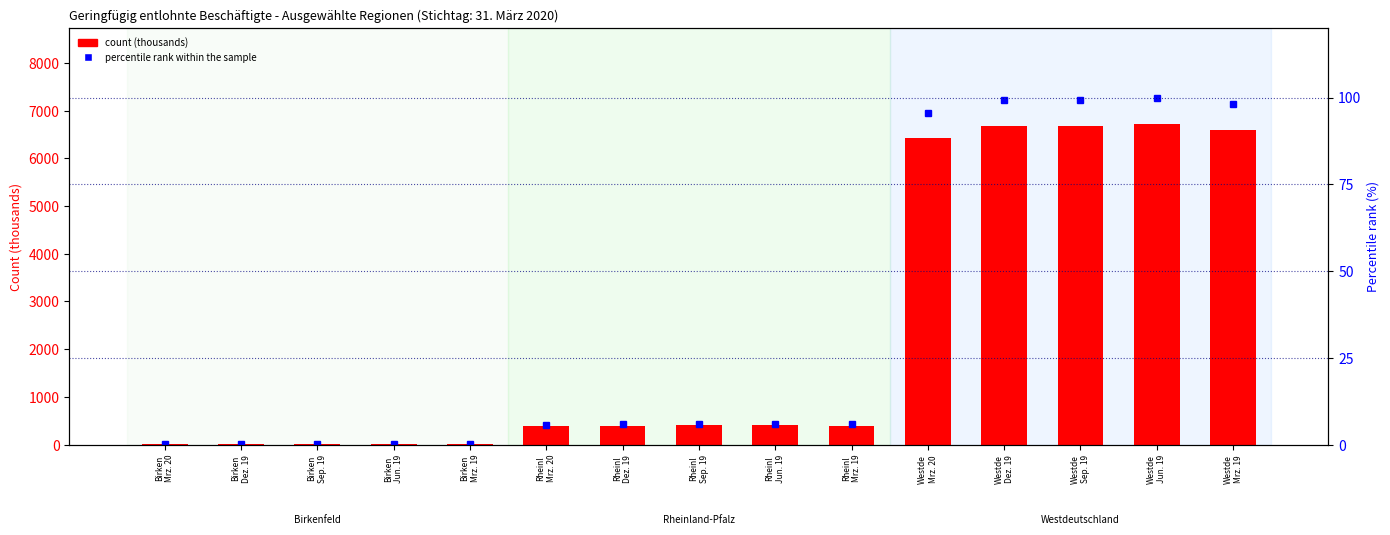

Is it true that count (thousands) equals 6666.5 at Westde
Dez. 19?

True